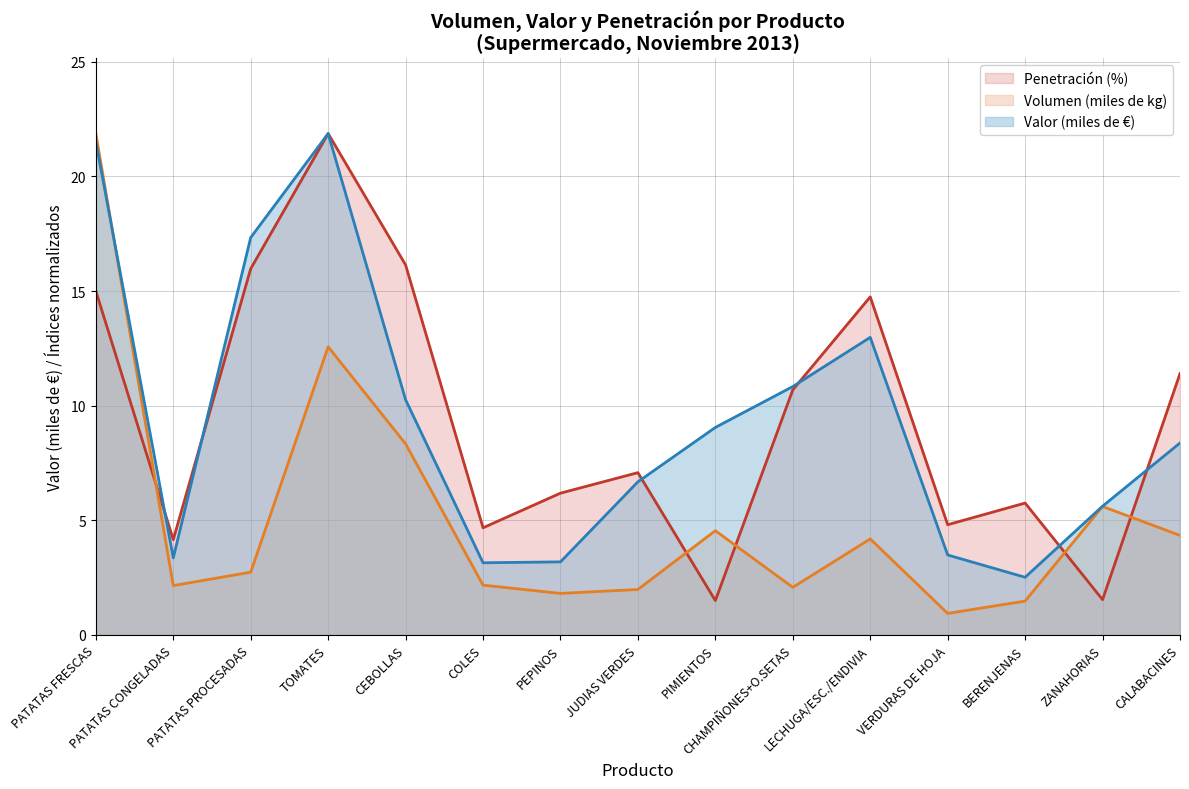

At which category does Volumen line reach its first local peak?

TOMATES